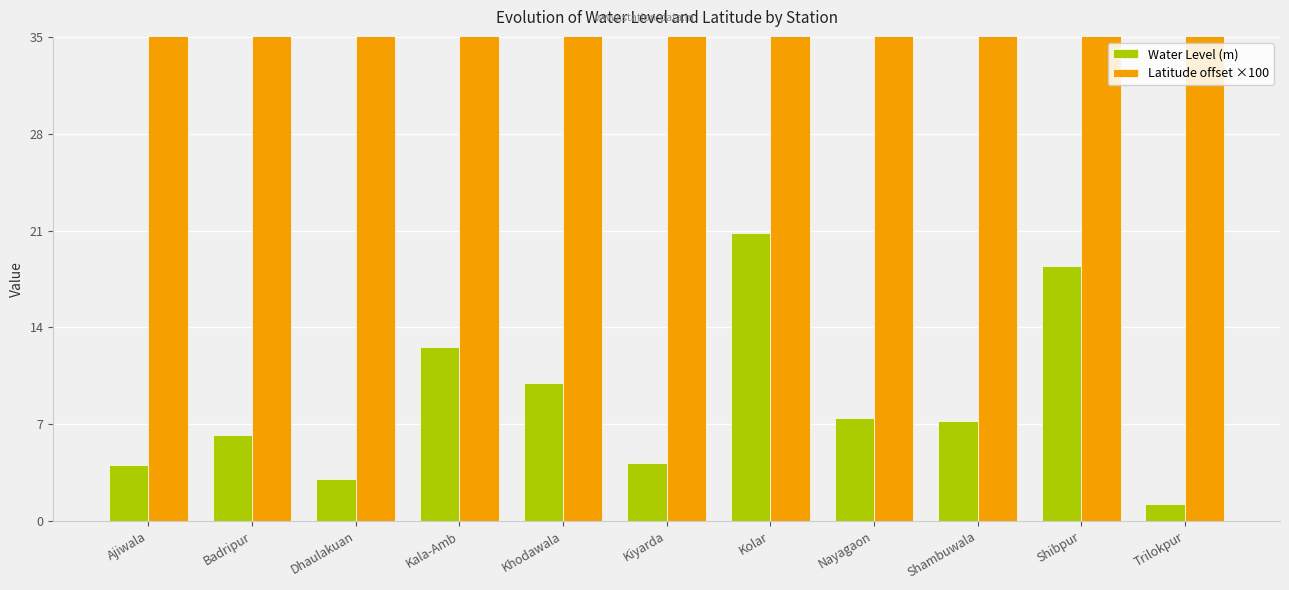

What is the label of the 1st bar from the right?

Trilokpur